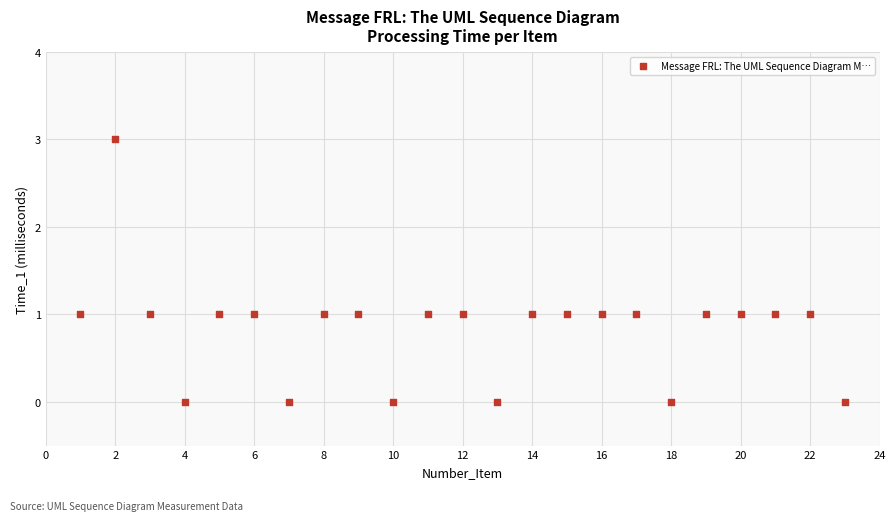

What is the range of Y values (max minus min)?

3